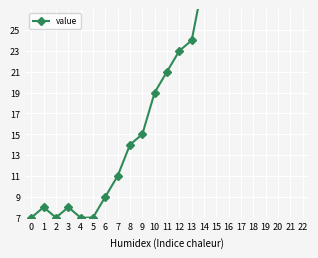

The chart shows a value of 19 at 20. True or false?

False